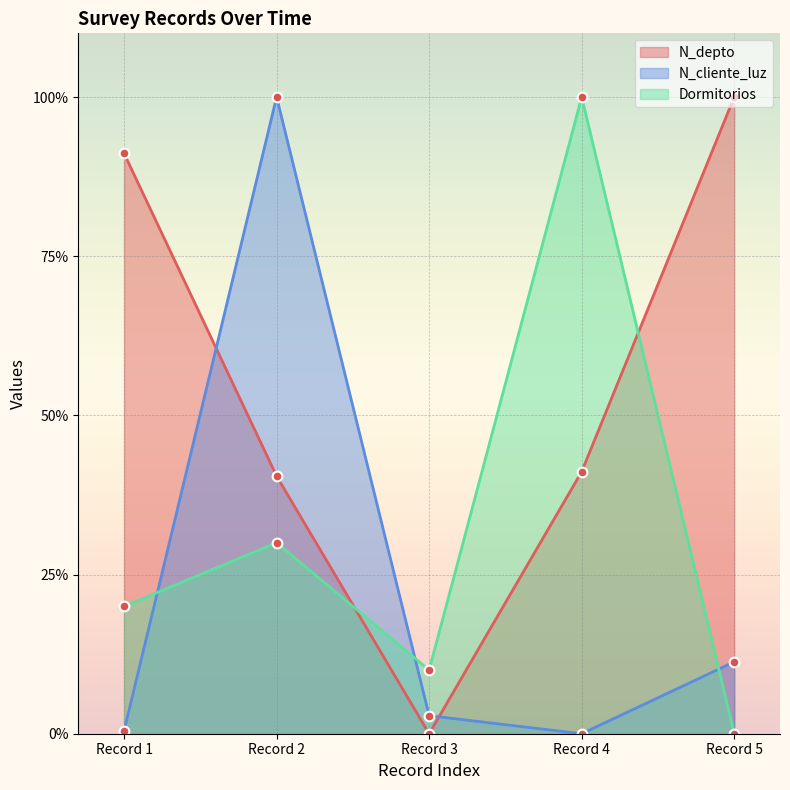

What is the highest value of the N_cliente_luz series?

100.0